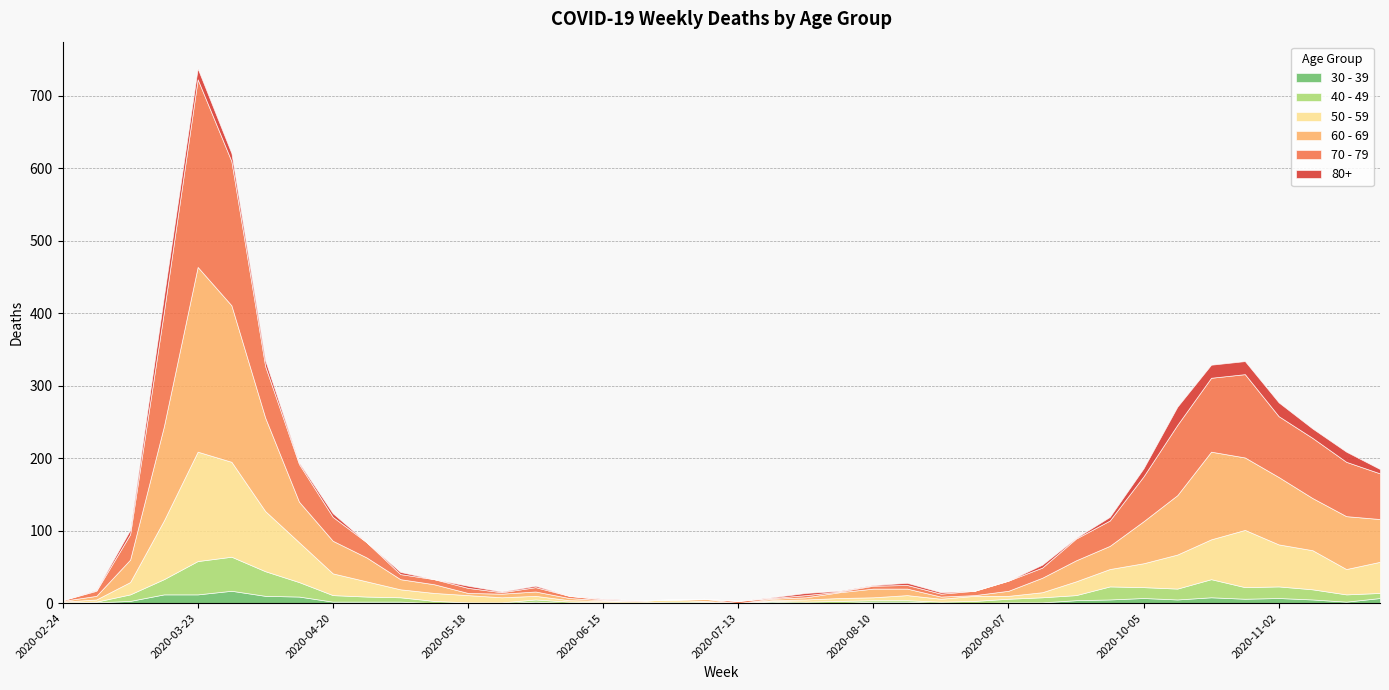

Which series has the largest total across all categories?

60 - 69